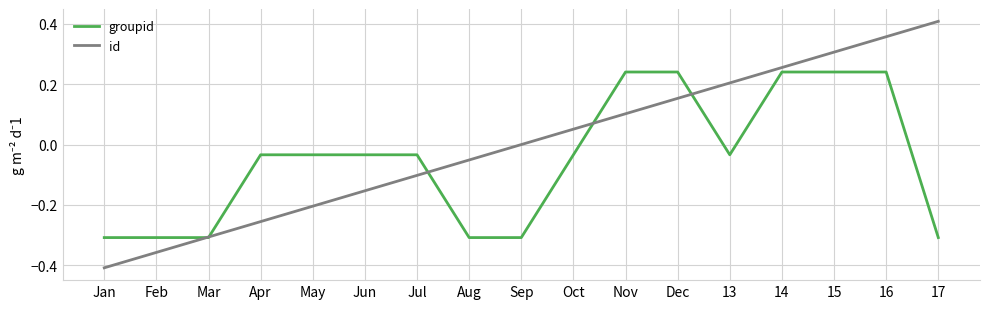

The value of groupid at Jan is -0.2. True or false?

False